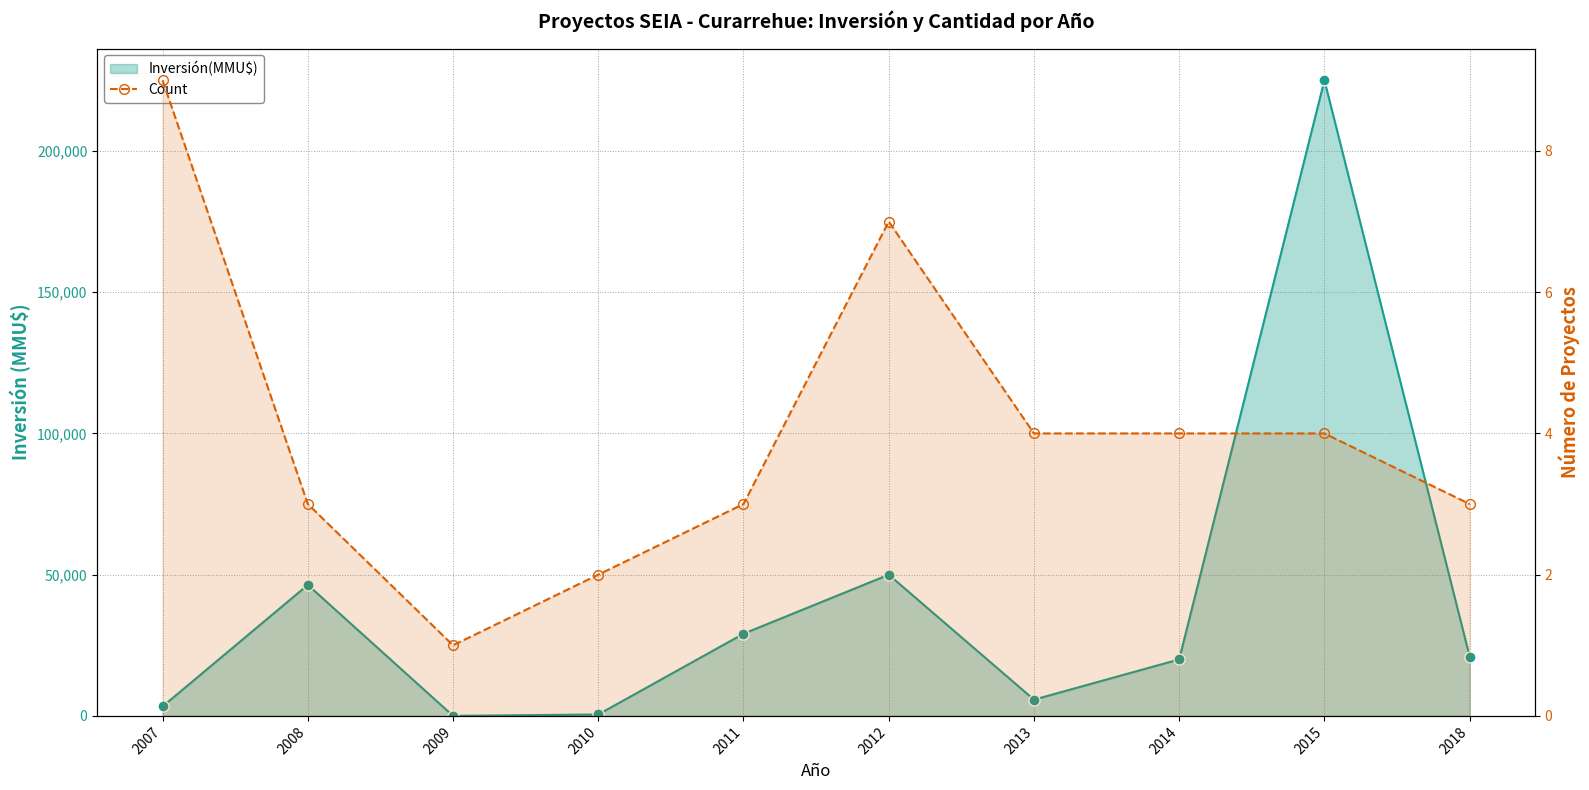

How many data points in Inversión(MMU$) are above 21000?

4